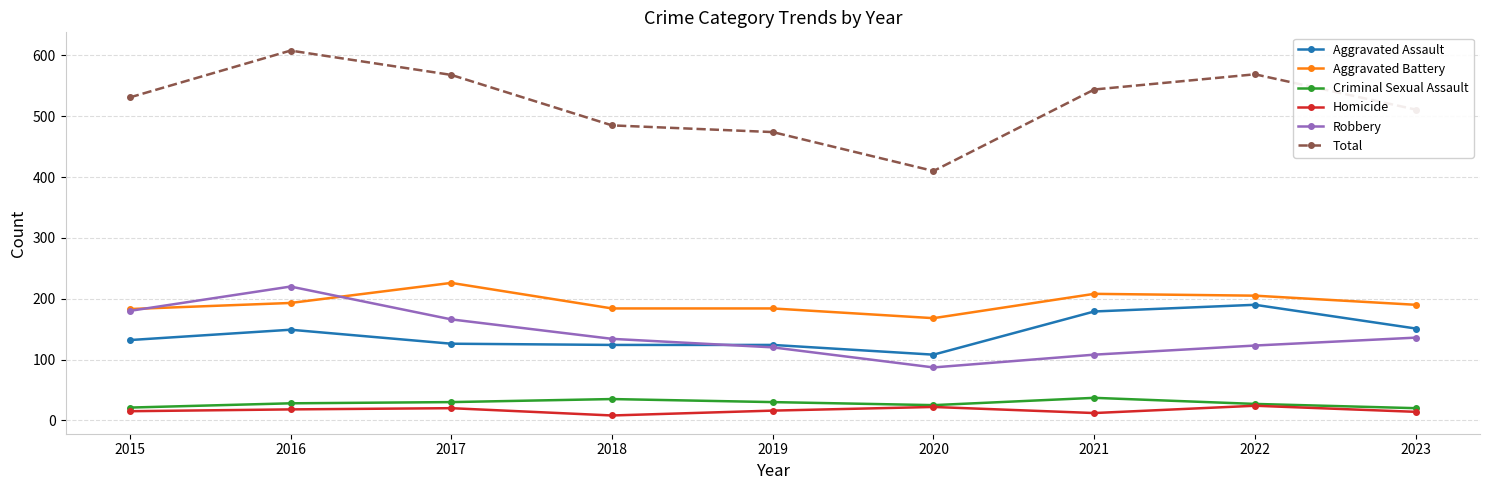

True or false: Criminal Sexual Assault has a value of 20 at 2023.

True